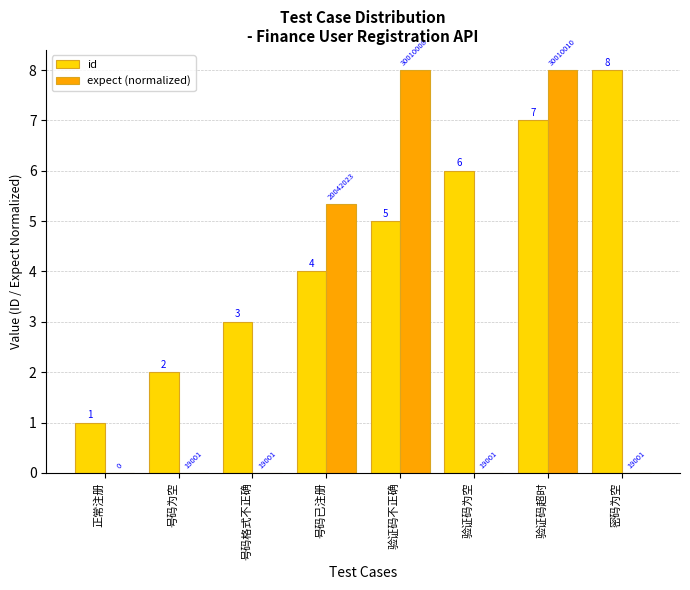

Which series changed the most between 号码已注册 and 验证码为空?

expect (normalized)